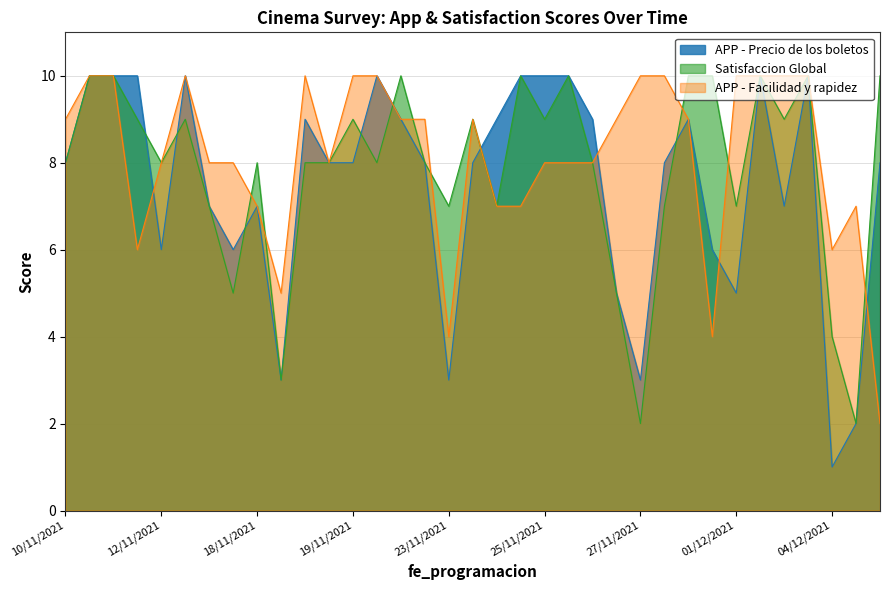

Reading left to right, transcribe all the data shown in this chart.

APP - Precio de los boletos: 8	10	10	10	6	10	7	6	7	3	9	8	8	10	9	8	3	8	9	10	10	10	9	5	3	8	9	6	5	10	7	10	1	2	8
Satisfaccion Global: 8	10	10	9	8	9	7	5	8	3	8	8	9	8	10	8	7	9	7	10	9	10	8	5	2	7	10	10	7	10	9	10	4	2	10
APP - Facilidad y rapidez: 9	10	10	6	8	10	8	8	7	5	10	8	10	10	9	9	4	9	7	7	8	8	8	9	10	10	9	4	10	10	10	10	6	7	2